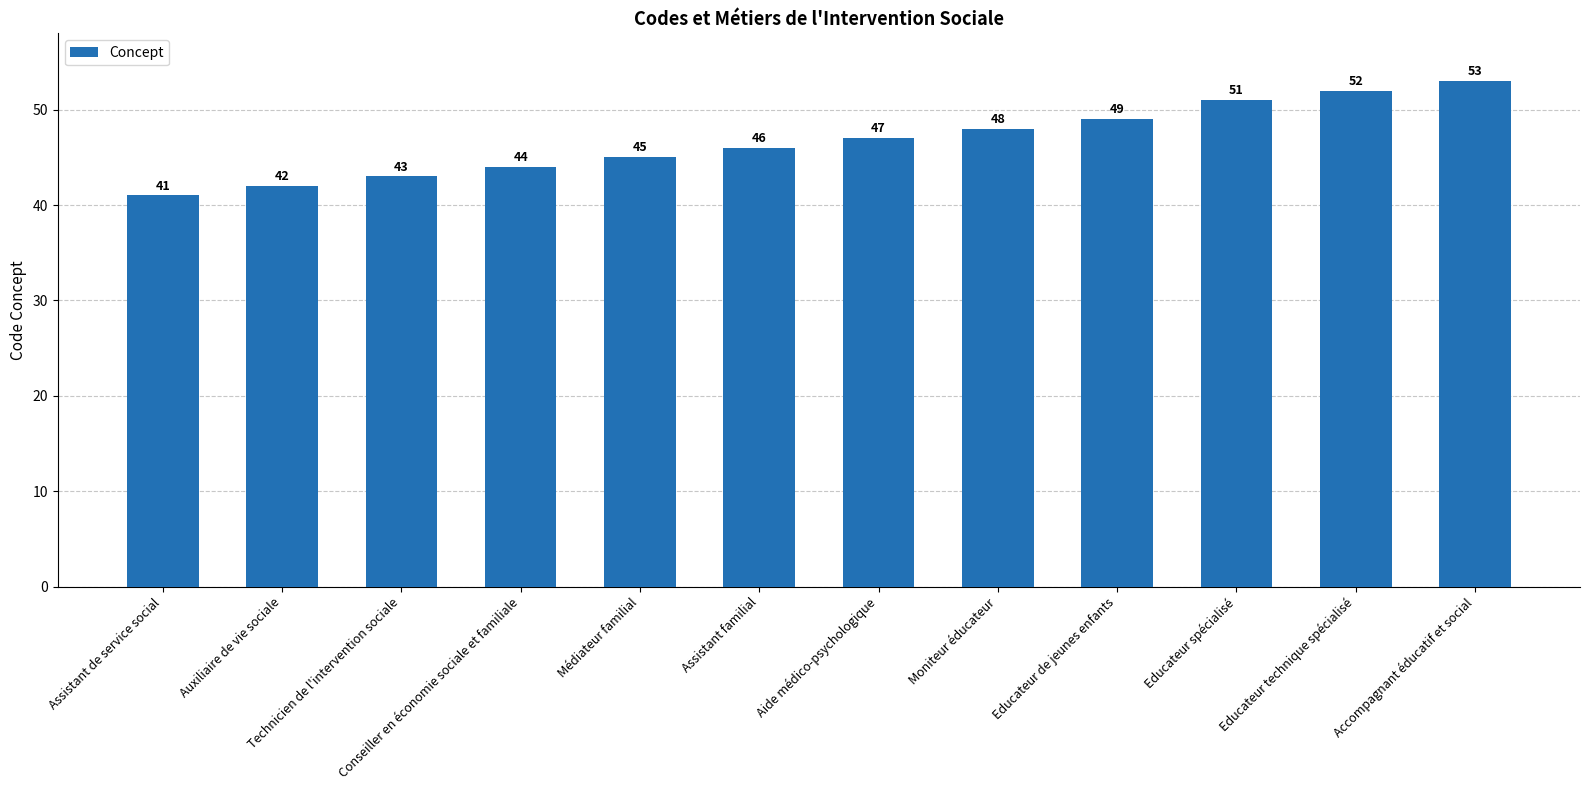

What is the label of the 5th bar from the left?

Médiateur familial